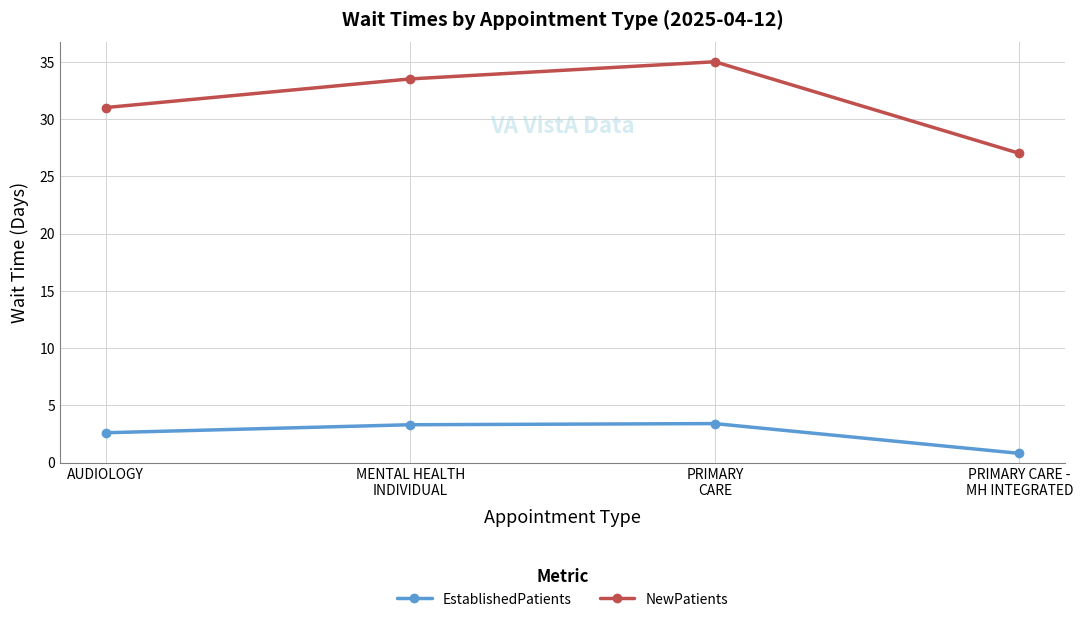

Which series changed the most between AUDIOLOGY and MENTAL HEALTH
INDIVIDUAL?

NewPatients